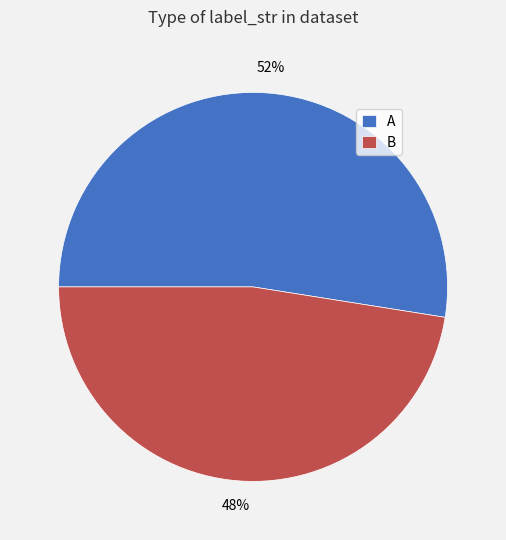

Do B and A together represent more than half of the pie?

Yes